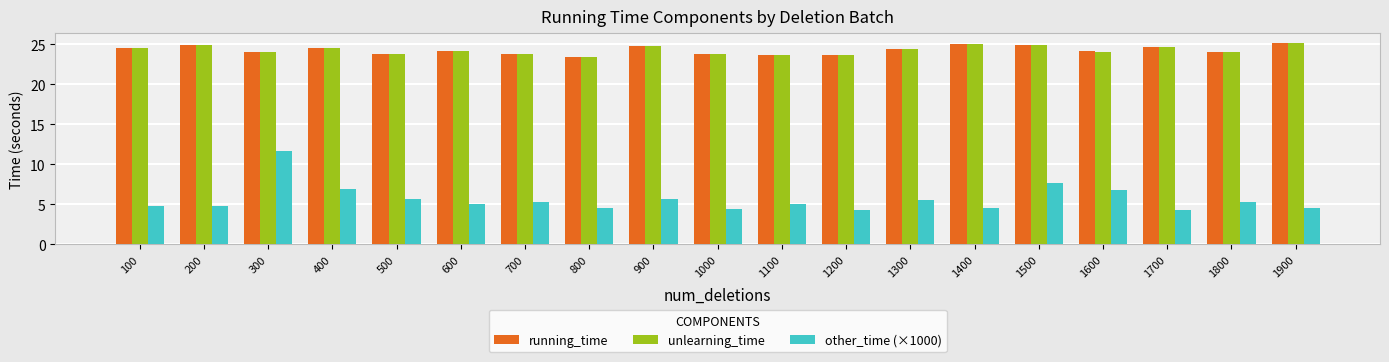

The unlearning_time series shows 24.9 at 1500. True or false?

True